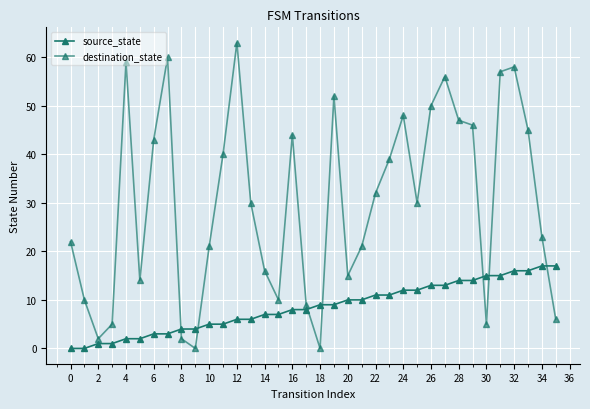

How many interior local valleys does the destination_state series have?

8